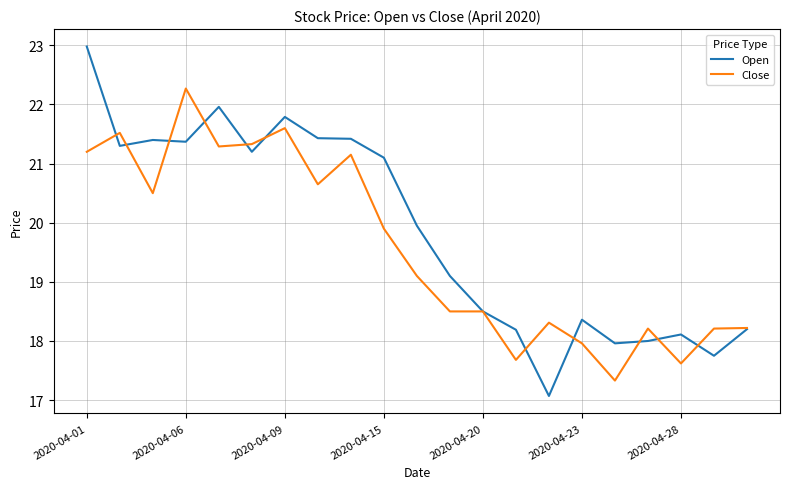

What is the maximum value for Open?

23.0